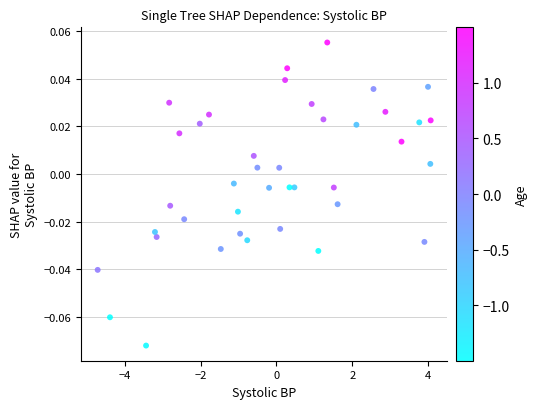

What is the range of X values (max minus min)?

8.8